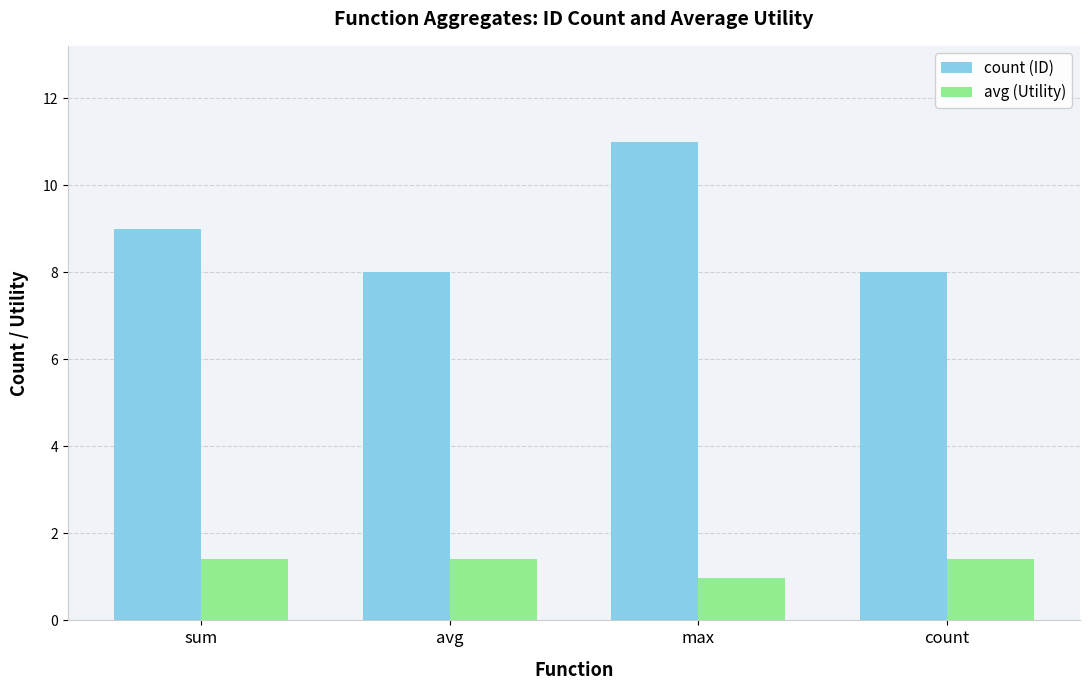

List the series in order of their overall mean, lowest first.

avg (Utility), count (ID)